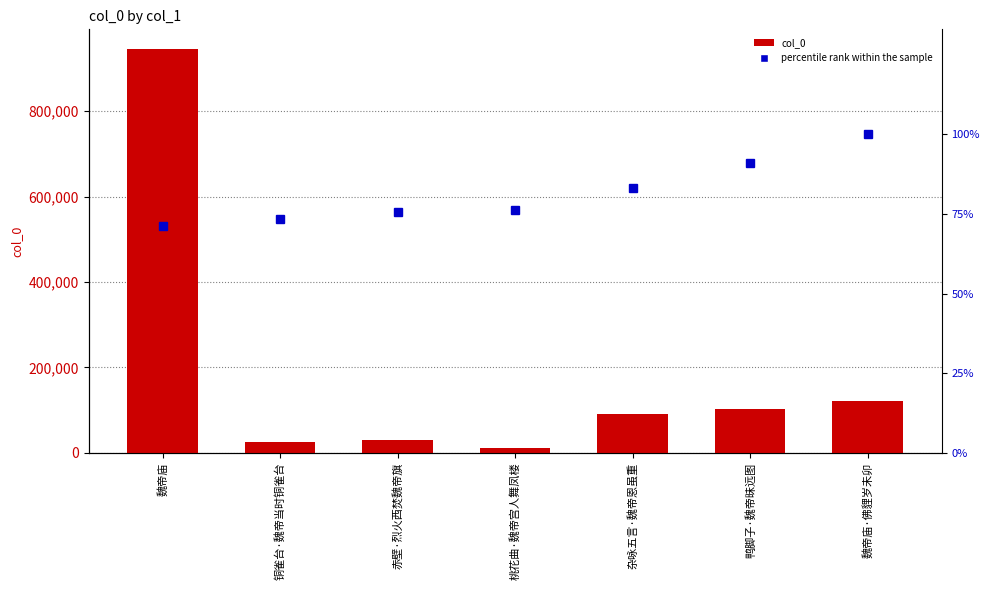

Where is percentile rank within the sample nearest to the value 85?

杂咏五言·魏帝恩虽重